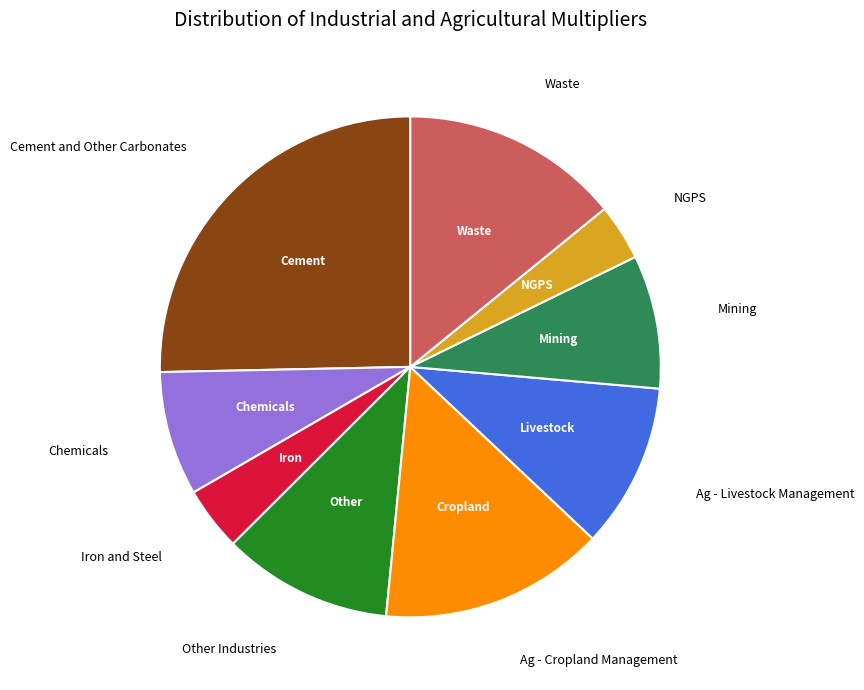

Is there a majority slice in this chart?

No